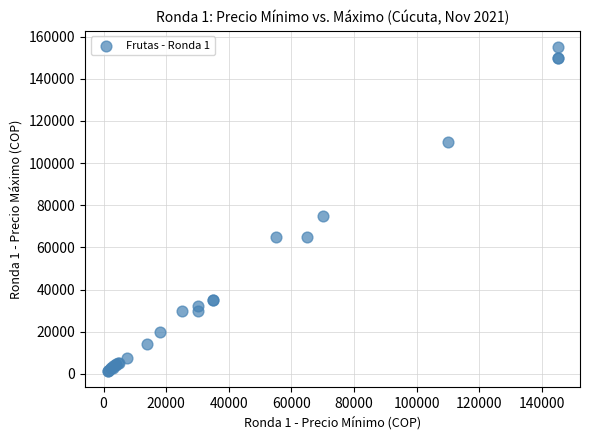

What Y value in the scatter plot is closest to 78200?

75000